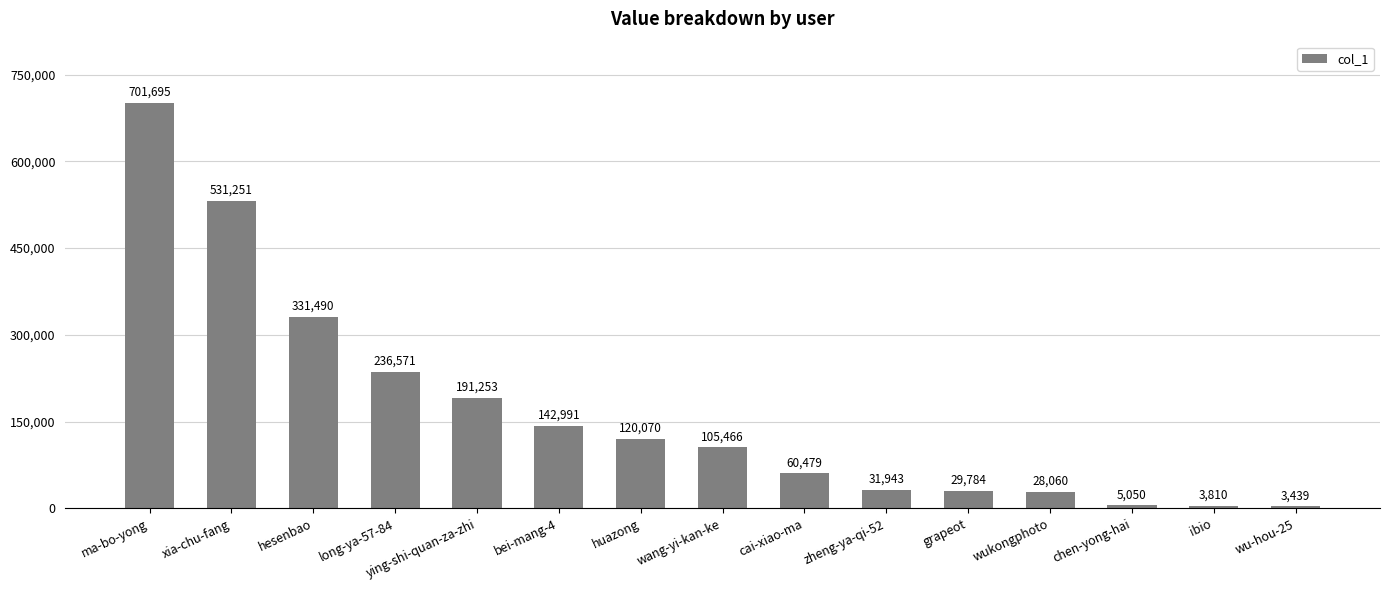

The chart shows a value of 30135 at cai-xiao-ma. True or false?

False